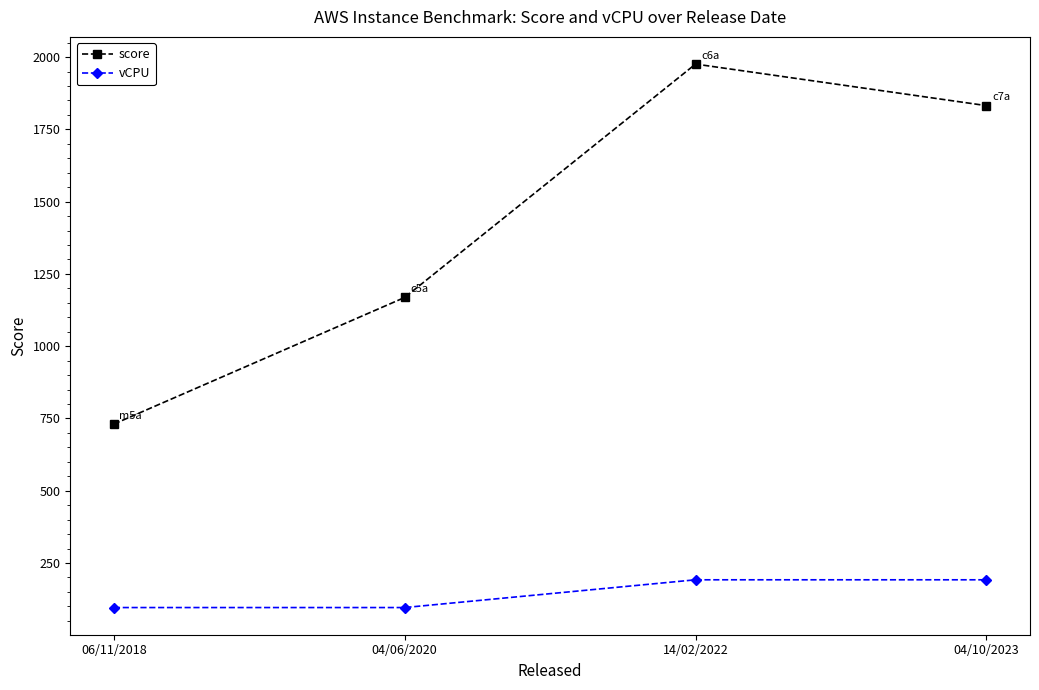

Which series has the widest spread of values?

score